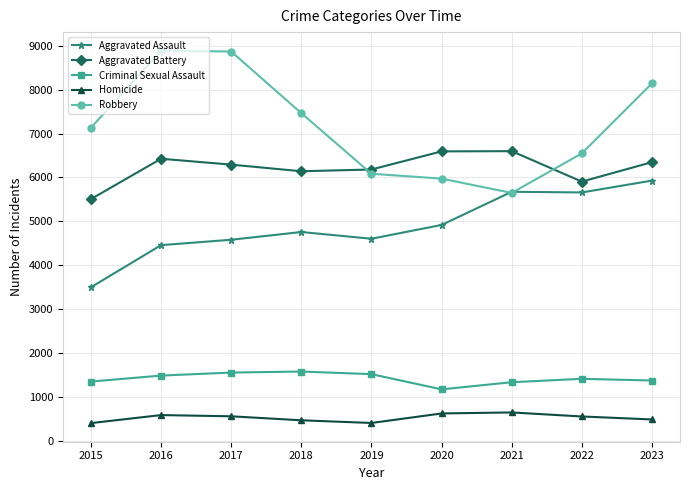

What are all the series names shown in the legend?

Aggravated Assault, Aggravated Battery, Criminal Sexual Assault, Homicide, Robbery